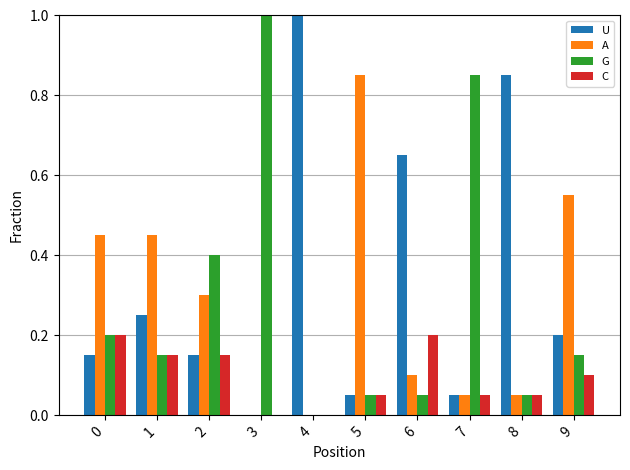

The value of G at 8 is 0.1. True or false?

True